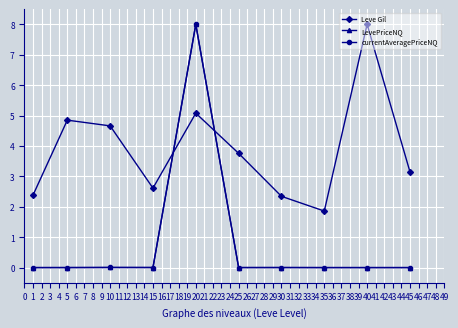

How many interior local valleys does the Leve Gil series have?

2